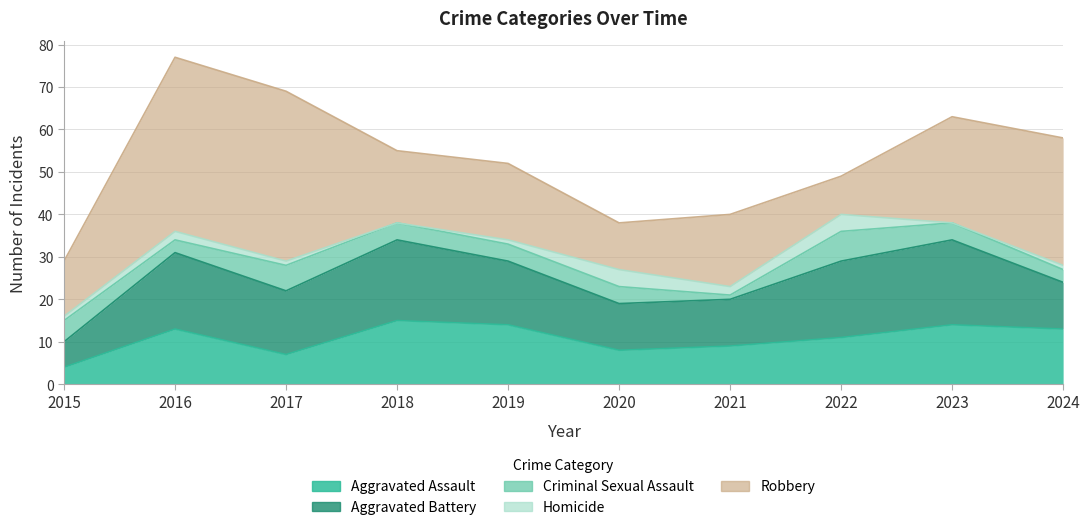

Read the Aggravated Assault value at 2022.

11